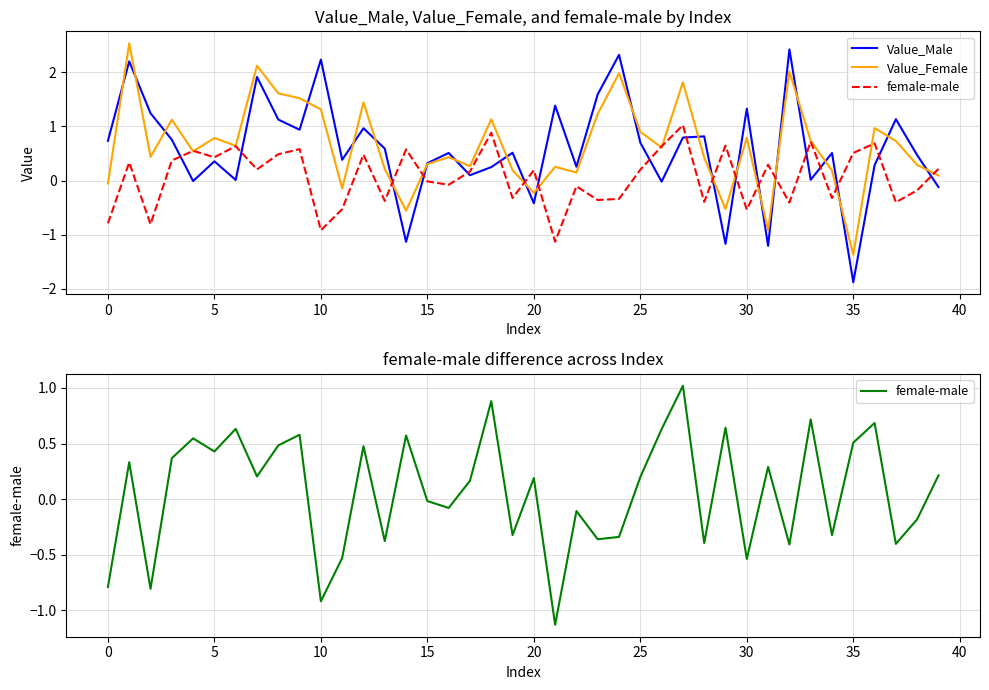

What is the label of the 15th point from the left?

14